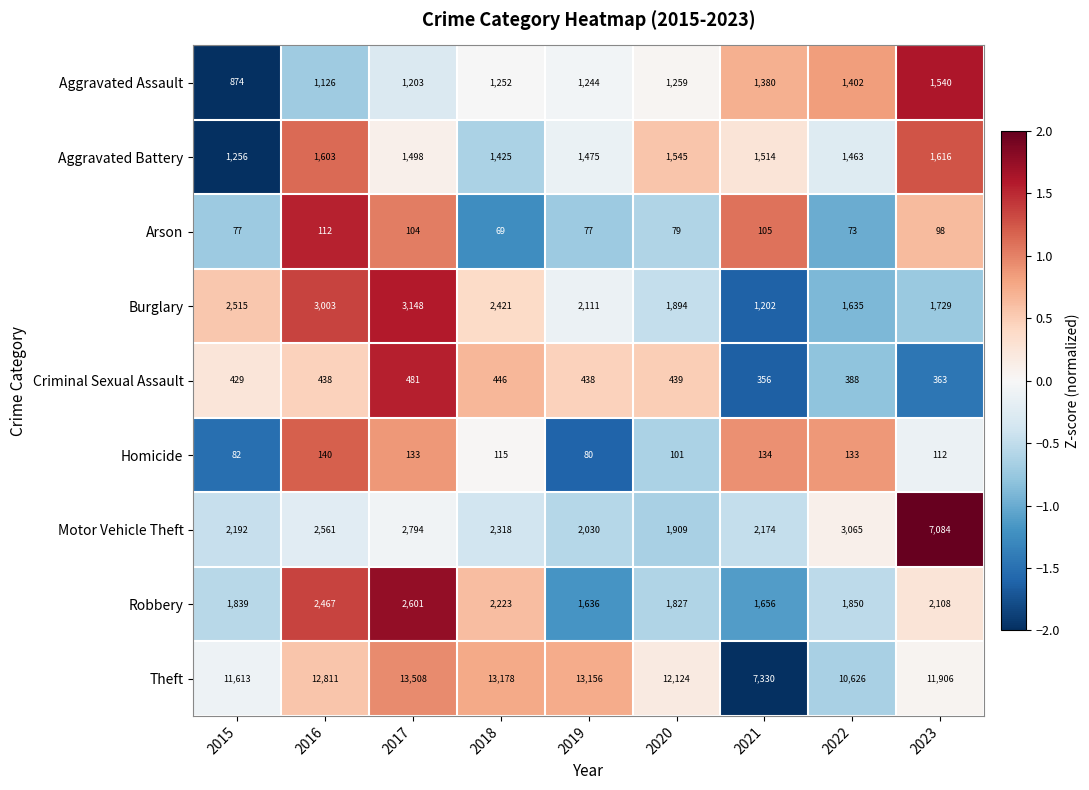

What is the difference between the highest and lowest values at 2021?

7225